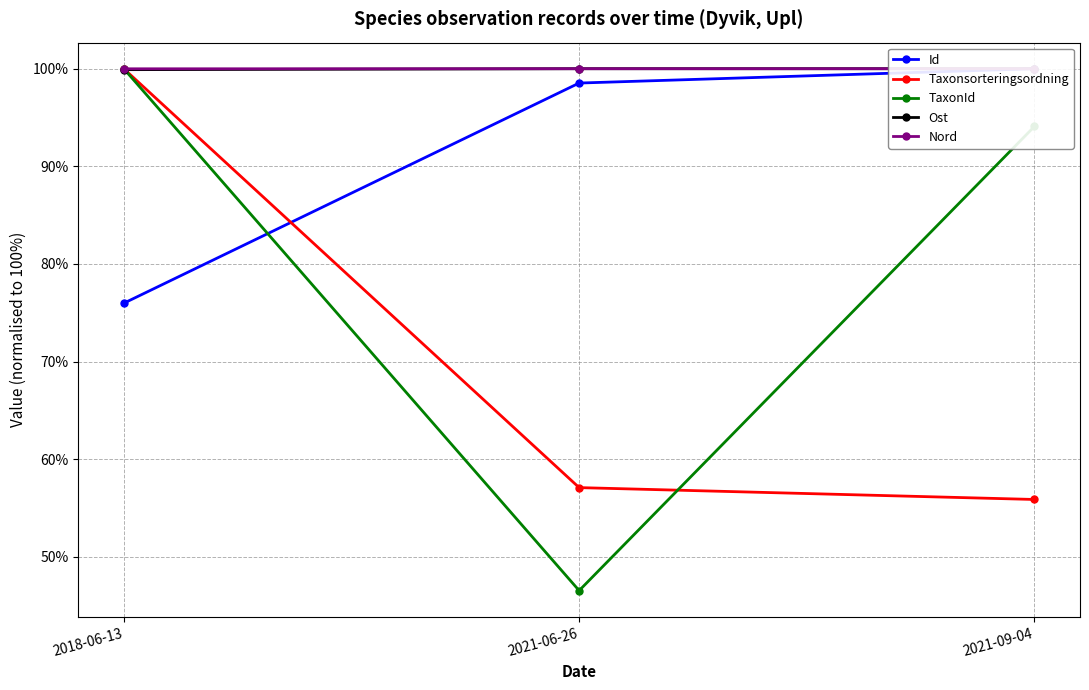

How many data points does each series have?

3